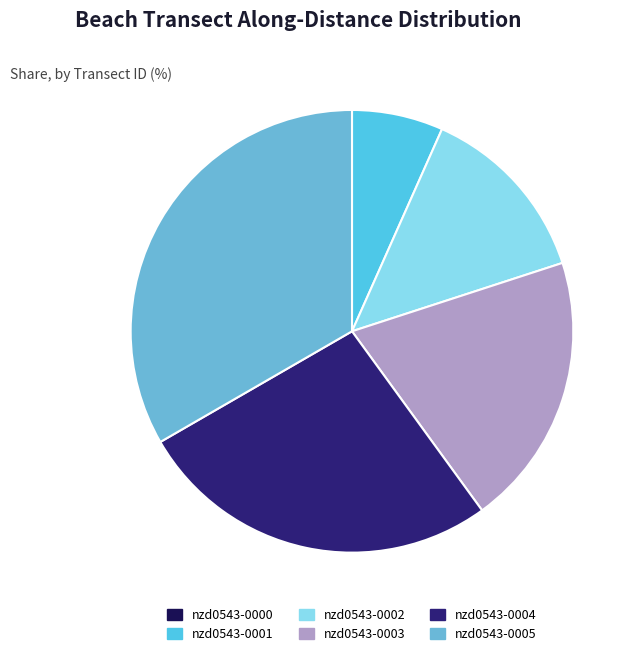

What is the change in value from nzd0543-0001 to nzd0543-0004?

+300.0